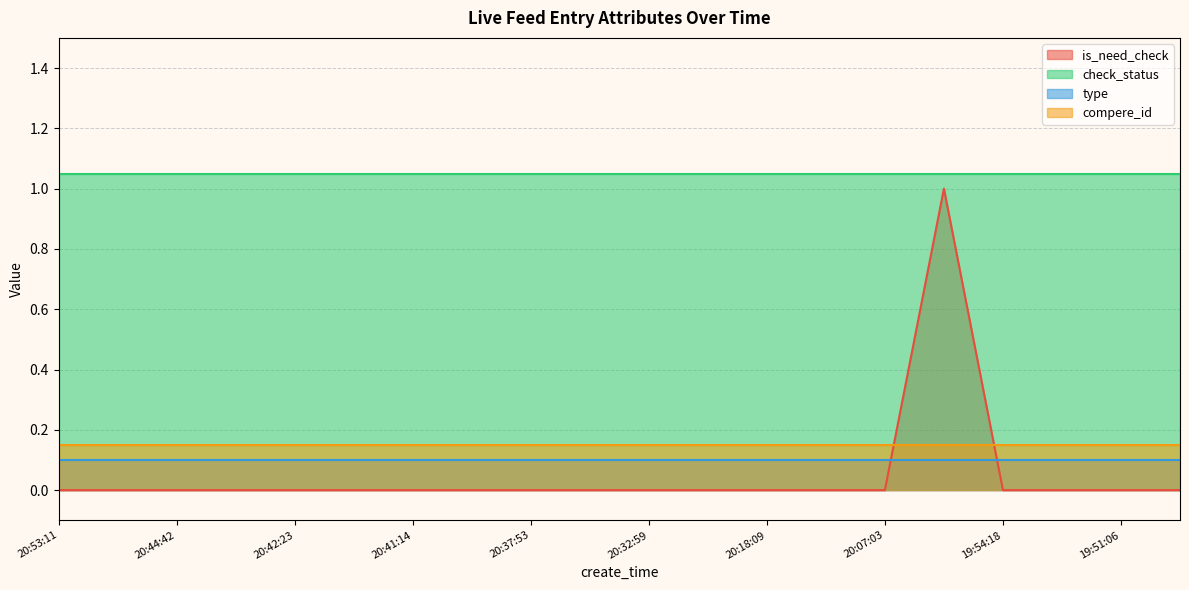

Does the chart display data point markers on the line(s)?

No